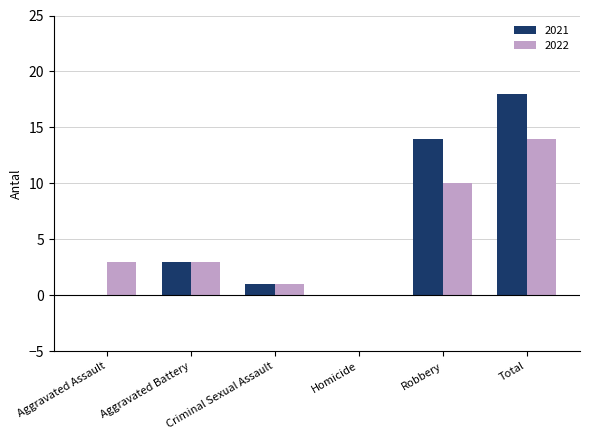

What is the sum of the 2022 values at Aggravated Battery and Aggravated Assault?

6